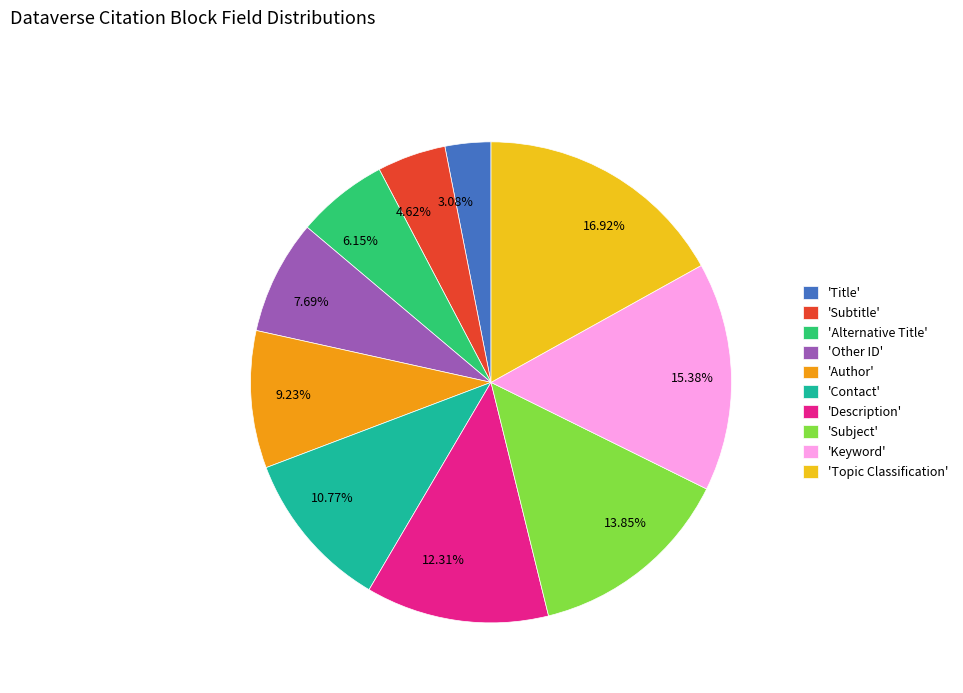

Between 6.15% and 16.92%, which is larger?

16.92%